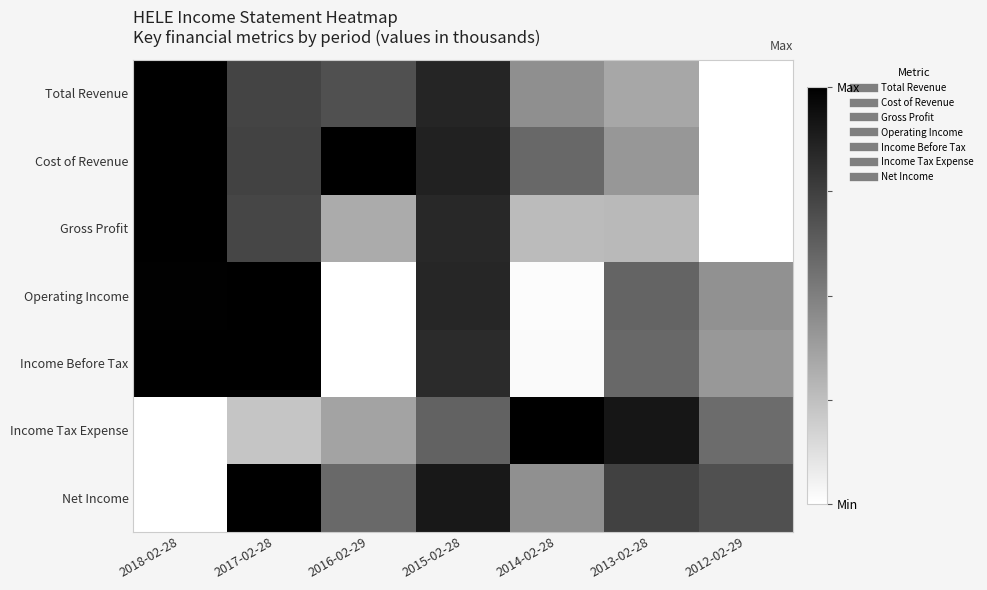

At how many categories does at least one series exceed 0?

7